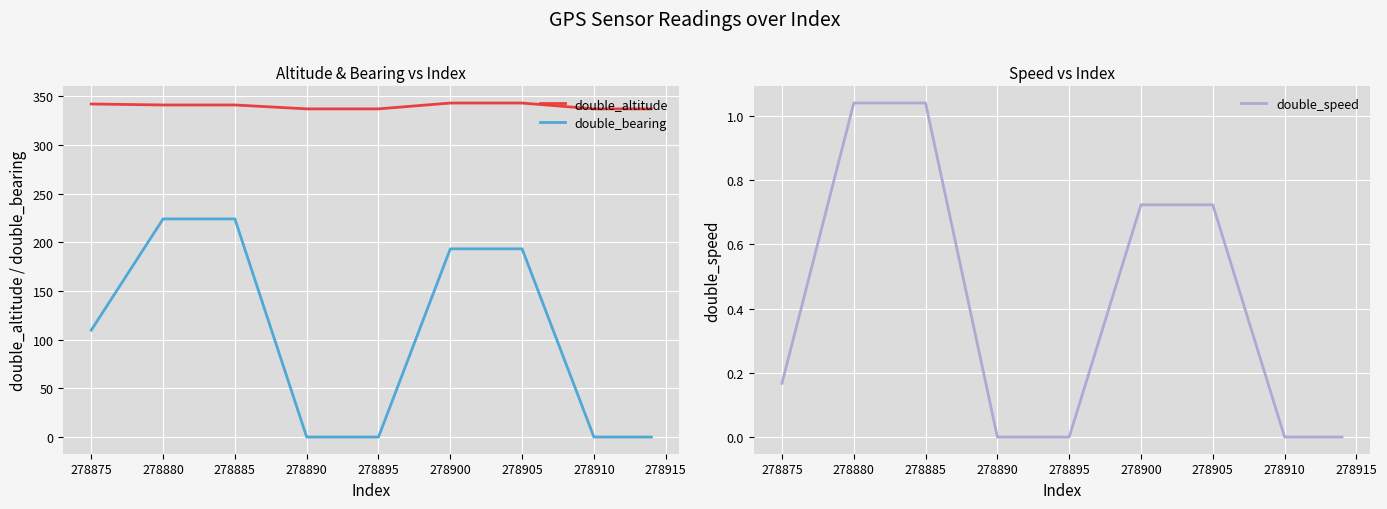

True or false: double_bearing has a value of 224.0 at 278880.

True